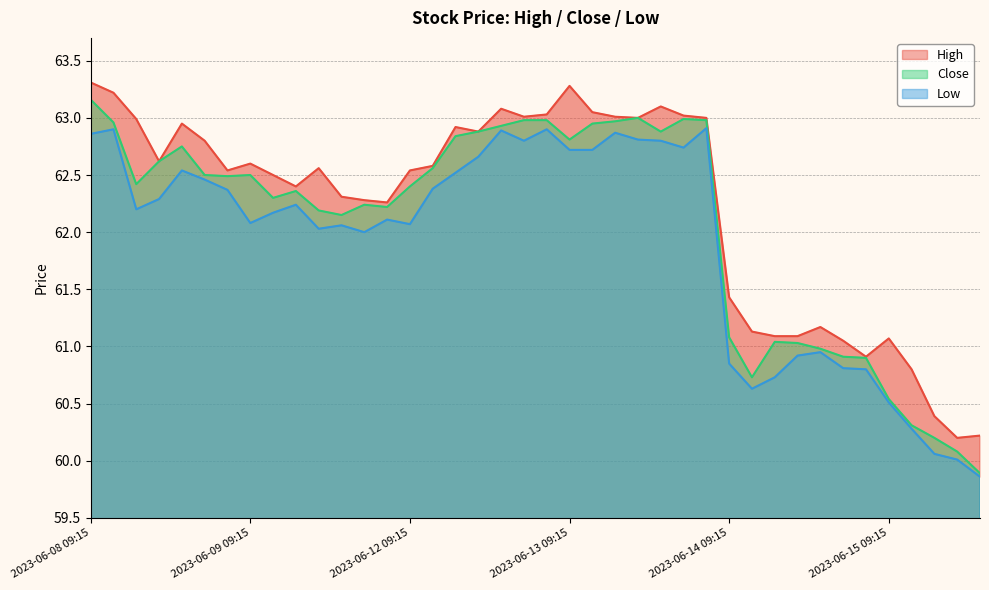

True or false: High and Low cross at least once.

False